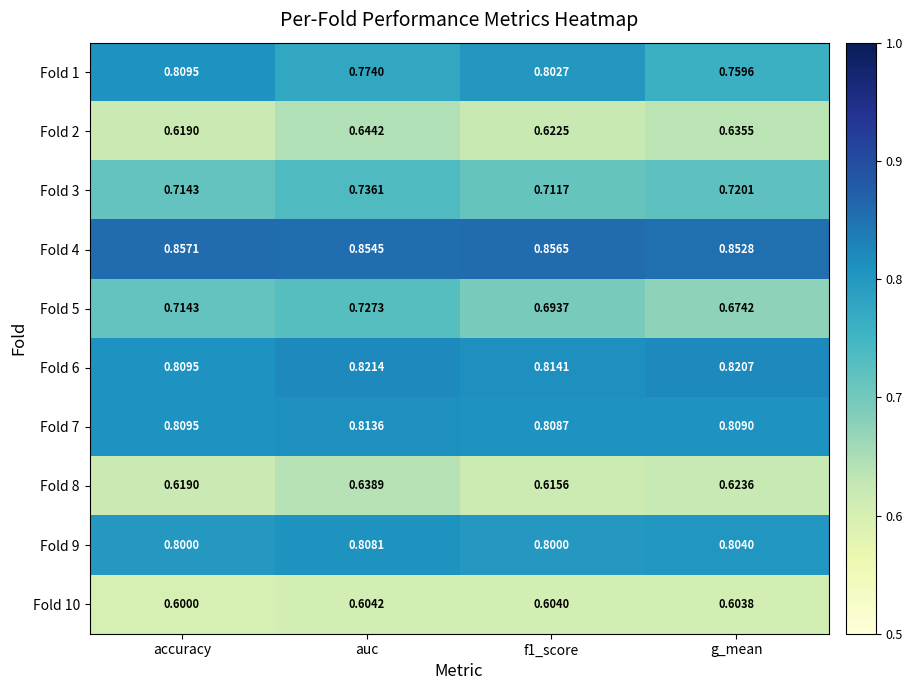

Which series has the widest spread of values?

Fold 5